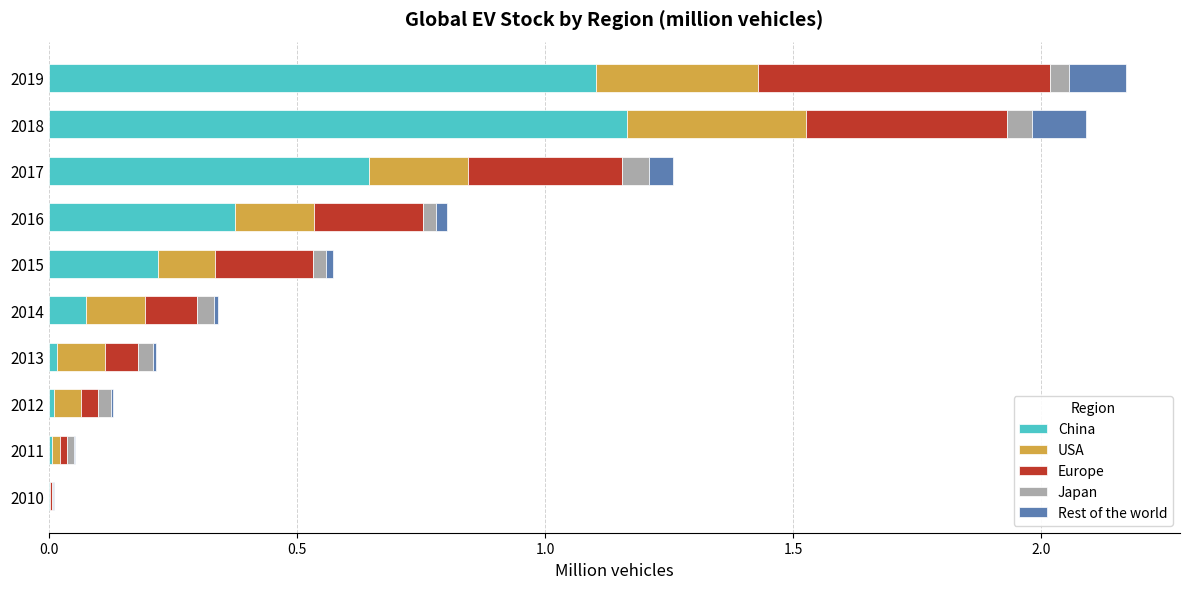

At which label does China reach its peak?

2018